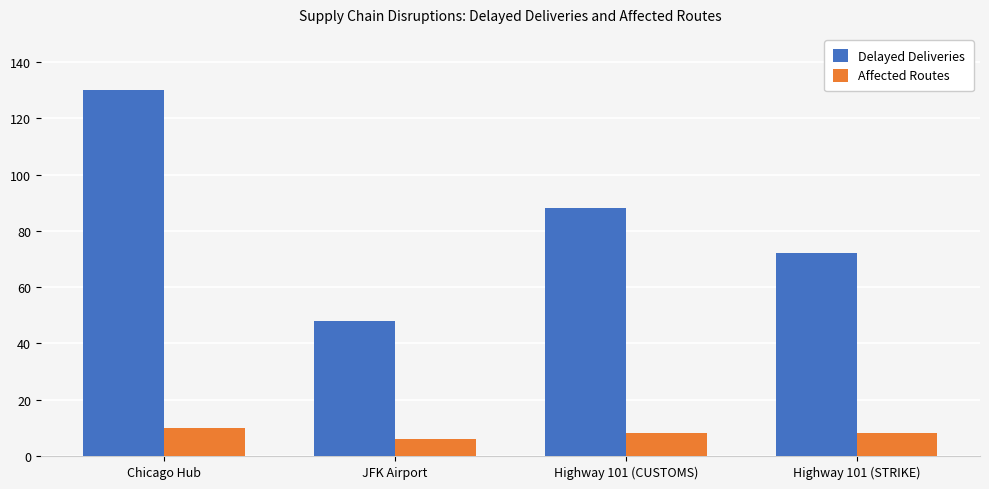

At how many categories does at least one series exceed 121?

1